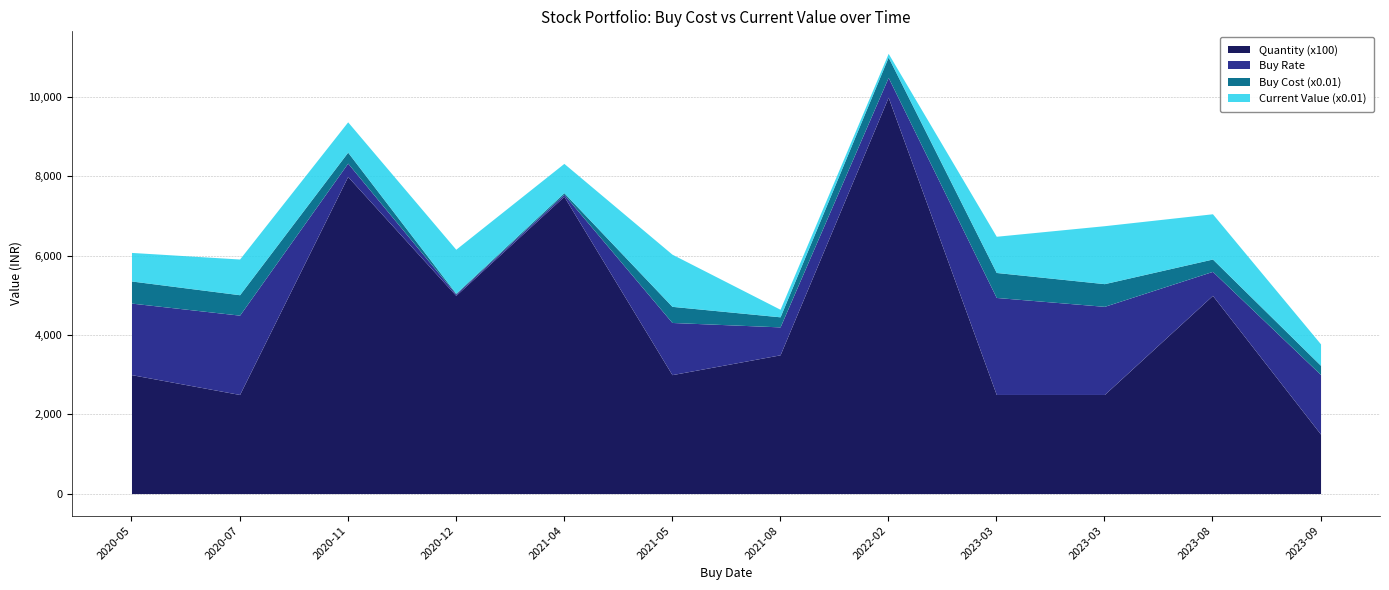

What is the total value across all series at 2021-04-23?

78018.6